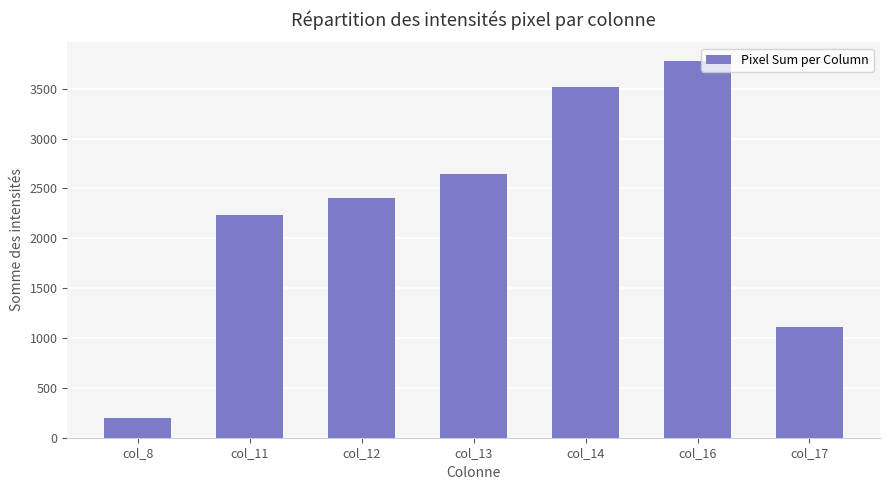

How many bars are there in total?

7